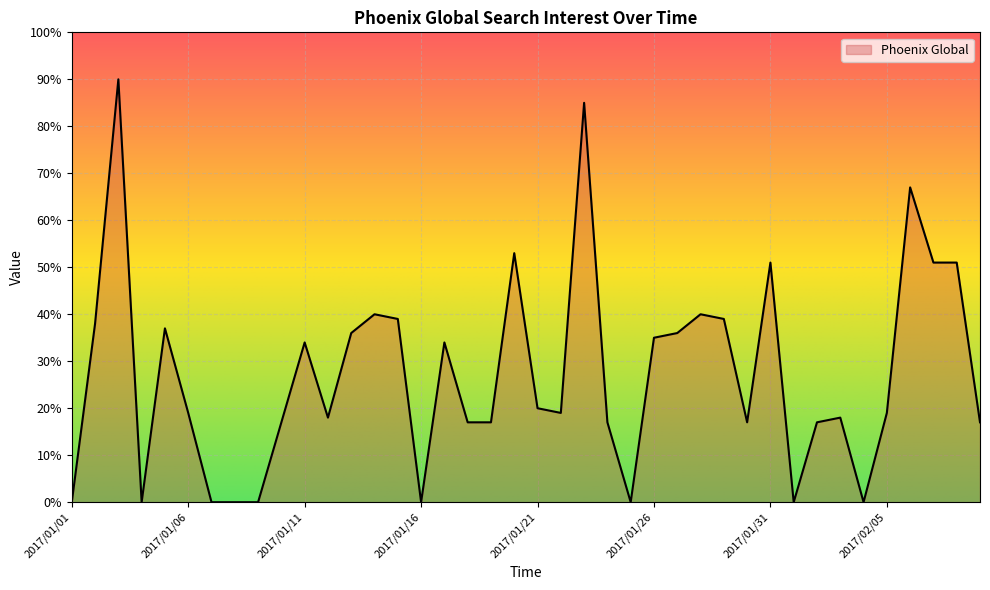

What is the greatest value displayed?

90